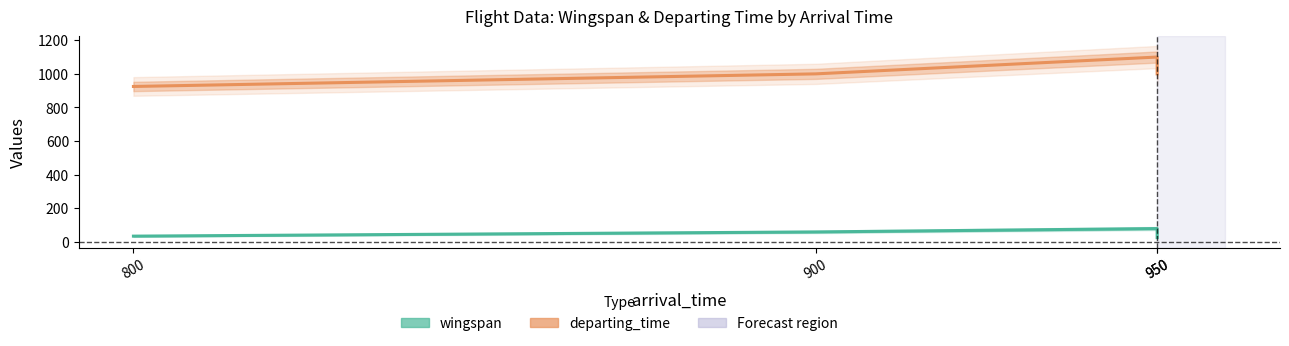

What is the difference between the maximum and minimum values in the wingspan series?

54